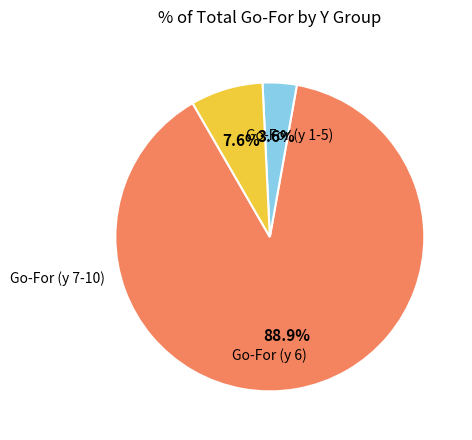

Does any single category account for the majority?

Yes